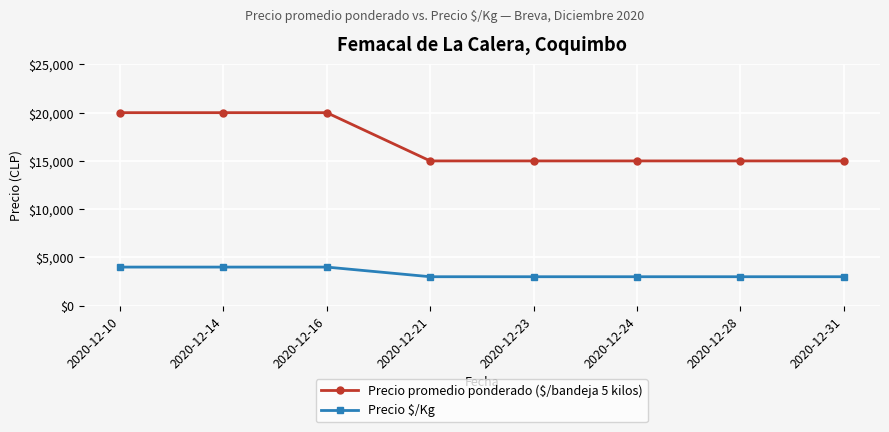

What is the difference between the highest and lowest values at 2020-12-14?

16000